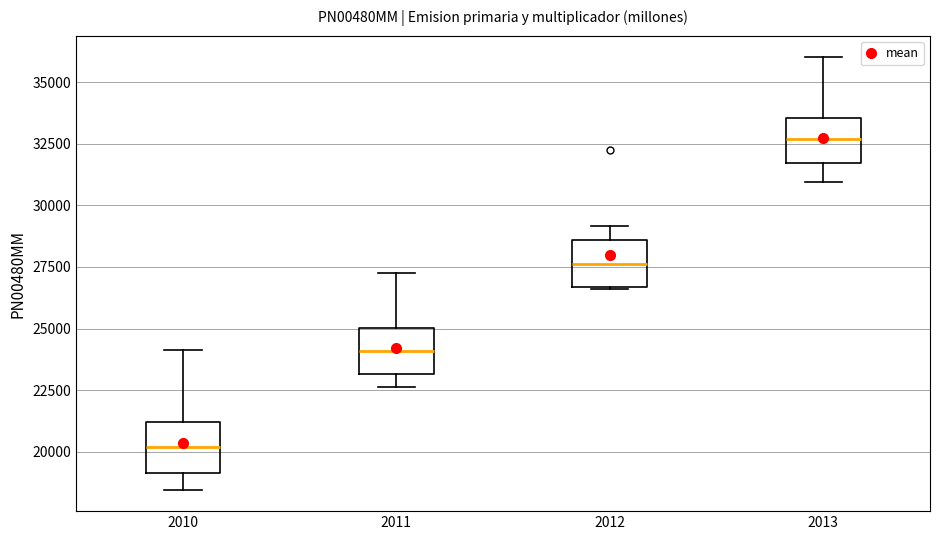

Reading left to right, transcribe this box plot: for each box, give where its median line is, the range the box spans, and where its two whiskers end, as read against the y-axis. The values are not printed on the chart, so give them approximately, as read against the axis.

2010: median 20000, box 19000 to 21000, whiskers 18500 to 24000
2011: median 24000, box 23000 to 25000, whiskers 22500 to 27500
2012: median 27500, box 26500 to 28500, whiskers 26500 to 29000
2013: median 32500, box 31500 to 33500, whiskers 31000 to 36000